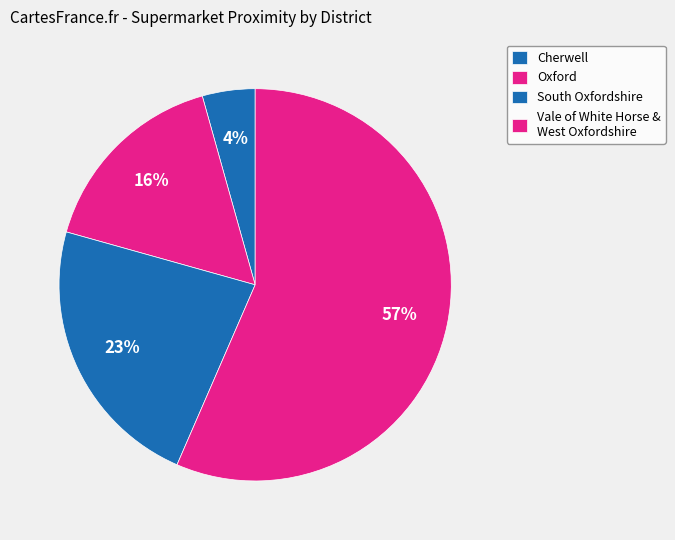

Rank the categories by value from highest to lowest.

Vale of White Horse & West Oxfordshire, Oxford, South Oxfordshire, Cherwell